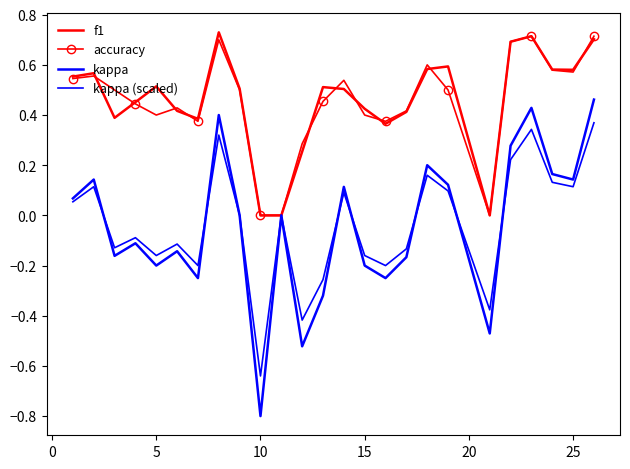

Reading left to right, transcribe all the data shown in this chart.

f1: 0.6	0.6	0.4	0.5	0.5	0.4	0.4	0.7	0.5	0.0	0.0	0.3	0.5	0.5	0.4	0.4	0.4	0.6	0.6	0.0	0.7	0.7	0.6	0.6	0.7
accuracy: 0.5	0.6	0.5	0.4	0.4	0.4	0.4	0.7	0.5	0.0	0.0	0.3	0.5	0.5	0.4	0.4	0.4	0.6	0.5	0.0	0.7	0.7	0.6	0.6	0.7
kappa: 0.1	0.1	-0.2	-0.1	-0.2	-0.1	-0.2	0.4	0.0	-0.8	0.0	-0.5	-0.3	0.1	-0.2	-0.2	-0.2	0.2	0.1	-0.5	0.3	0.4	0.2	0.1	0.5
kappa (scaled): 0.1	0.1	-0.1	-0.1	-0.2	-0.1	-0.2	0.3	0.0	-0.6	0.0	-0.4	-0.3	0.1	-0.2	-0.2	-0.1	0.2	0.1	-0.4	0.2	0.3	0.1	0.1	0.4